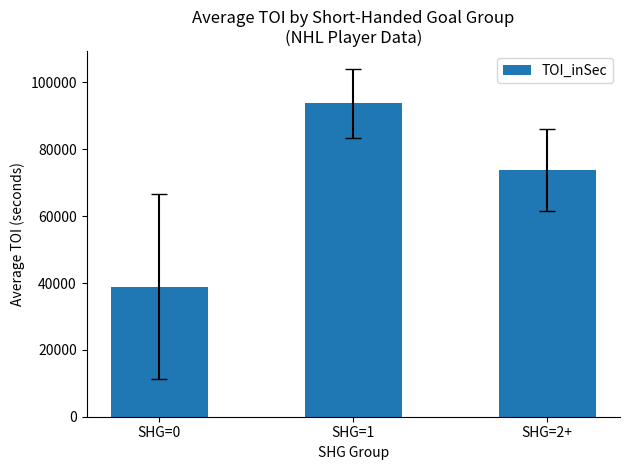

True or false: the data shows 93711.4 at SHG=1.

True